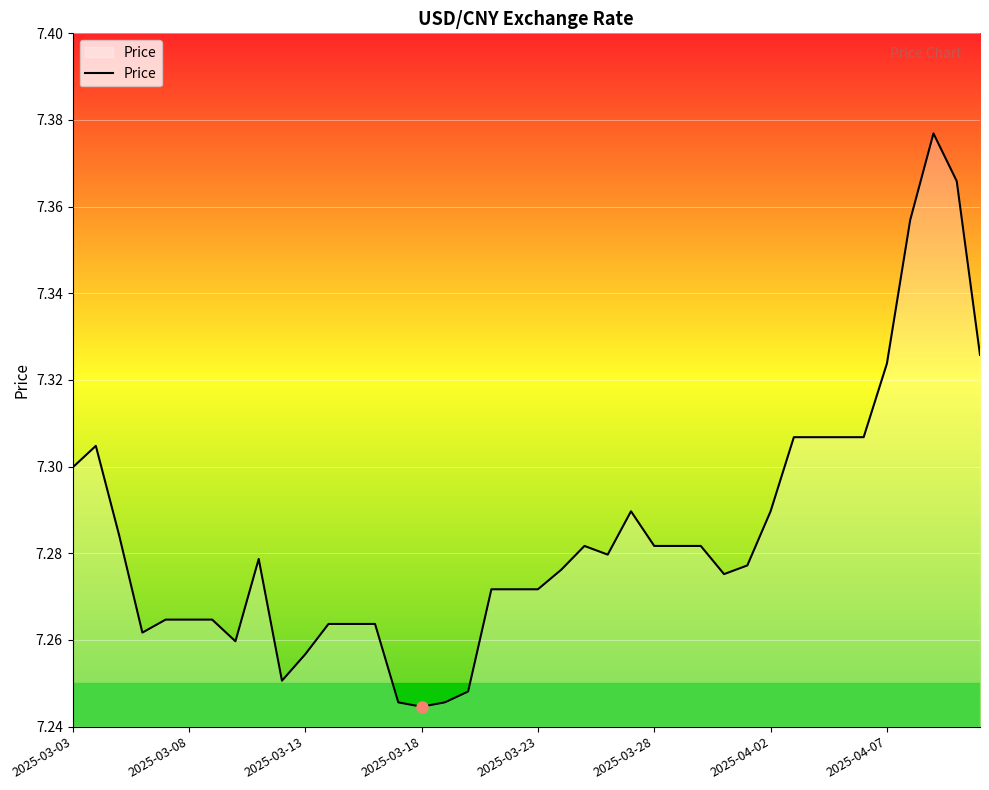

True or false: there are more than 1 points higher than both neighbors.

True